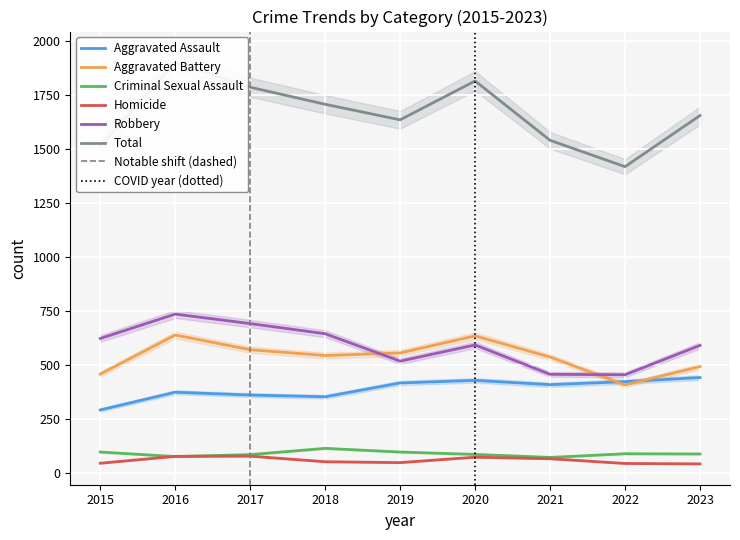

True or false: Aggravated Assault has more than 1 interior local peaks.

True